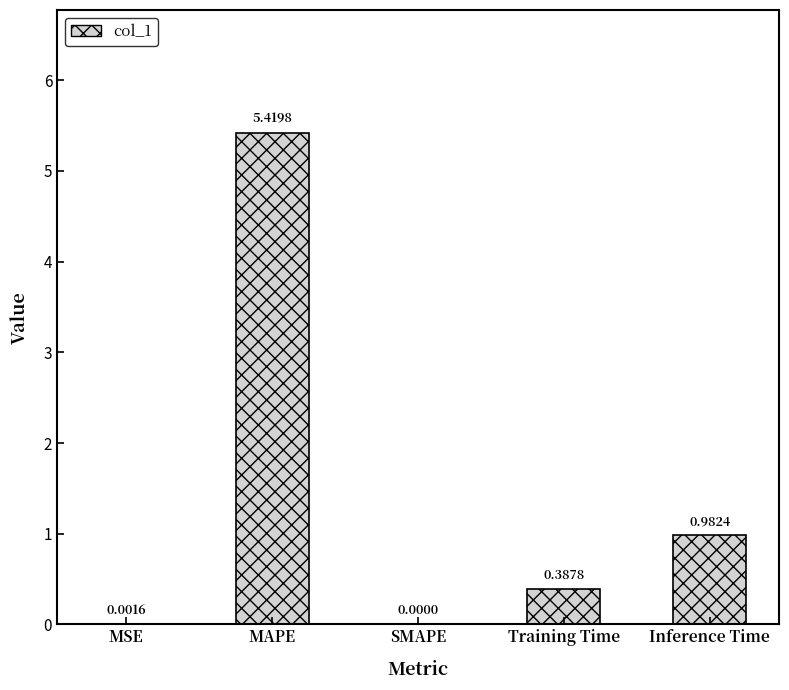

What is the sum of all values?

6.8